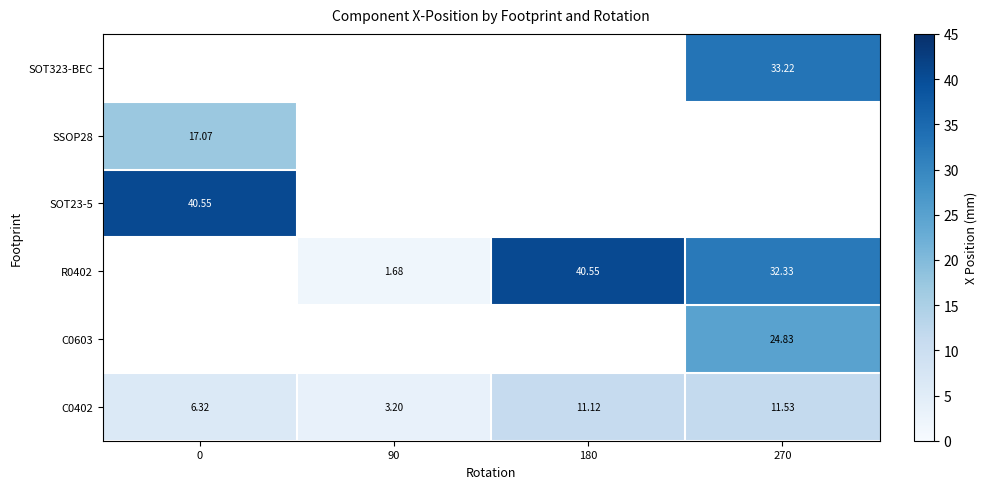

How many values in the C0402 series exceed 11?

2